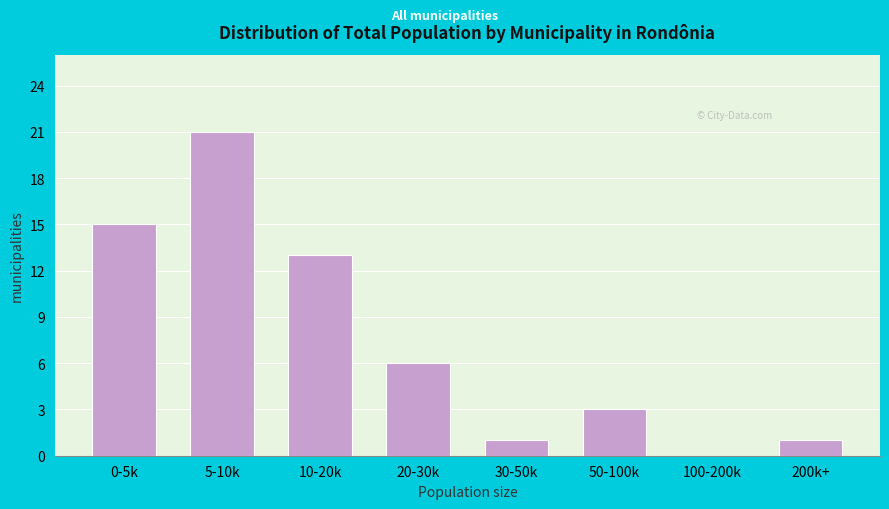

Reading left to right, list all the values displayed in this chart.

0-5k=15	5-10k=21	10-20k=13	20-30k=6	30-50k=1	50-100k=3	100-200k=0	200k+=1